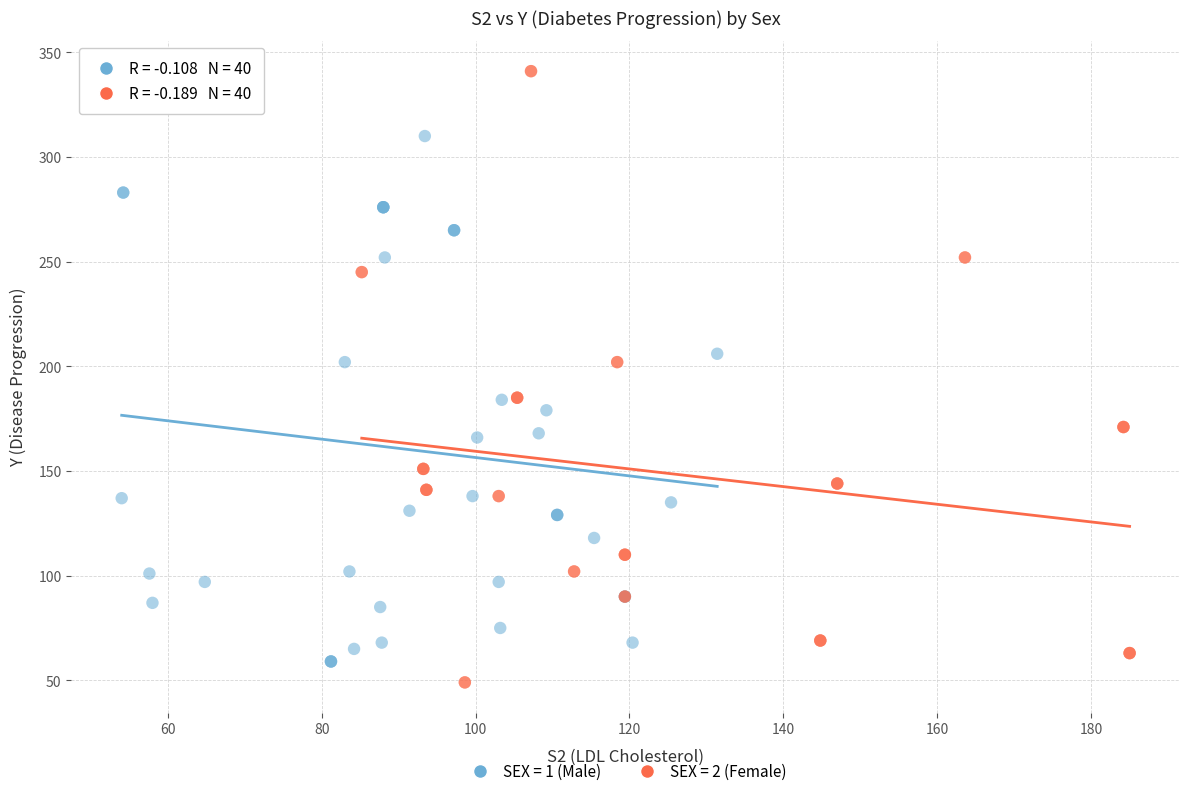

Which series reaches the minimum Y coordinate?

SEX = 2 (Female)